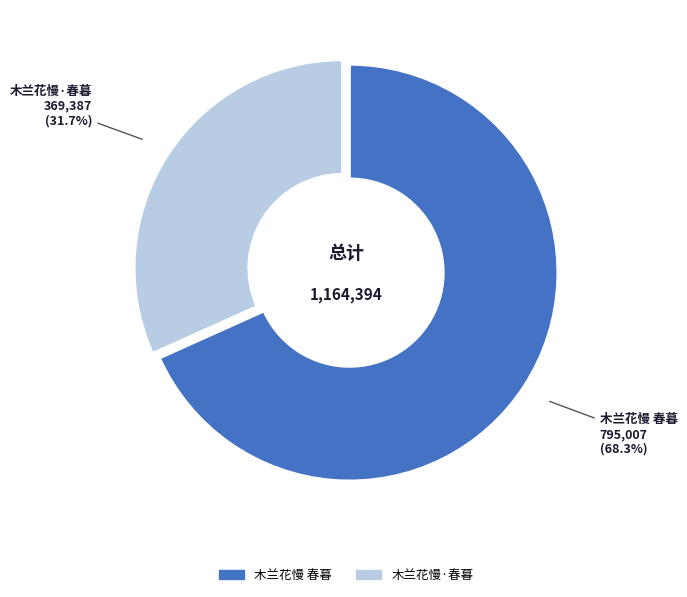

What is the smallest slice in the pie chart?

木兰花慢·春暮